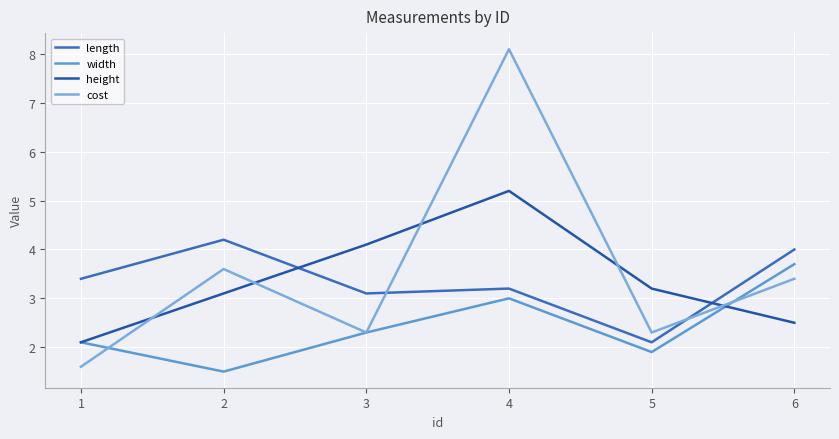

Rank the series at 2 from lowest to highest value.

width, height, cost, length